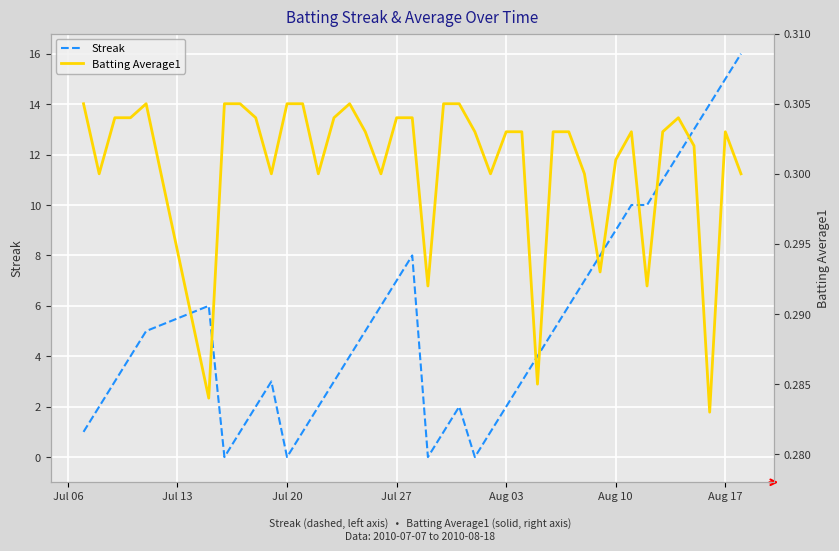

Does the chart display data point markers on the line(s)?

No